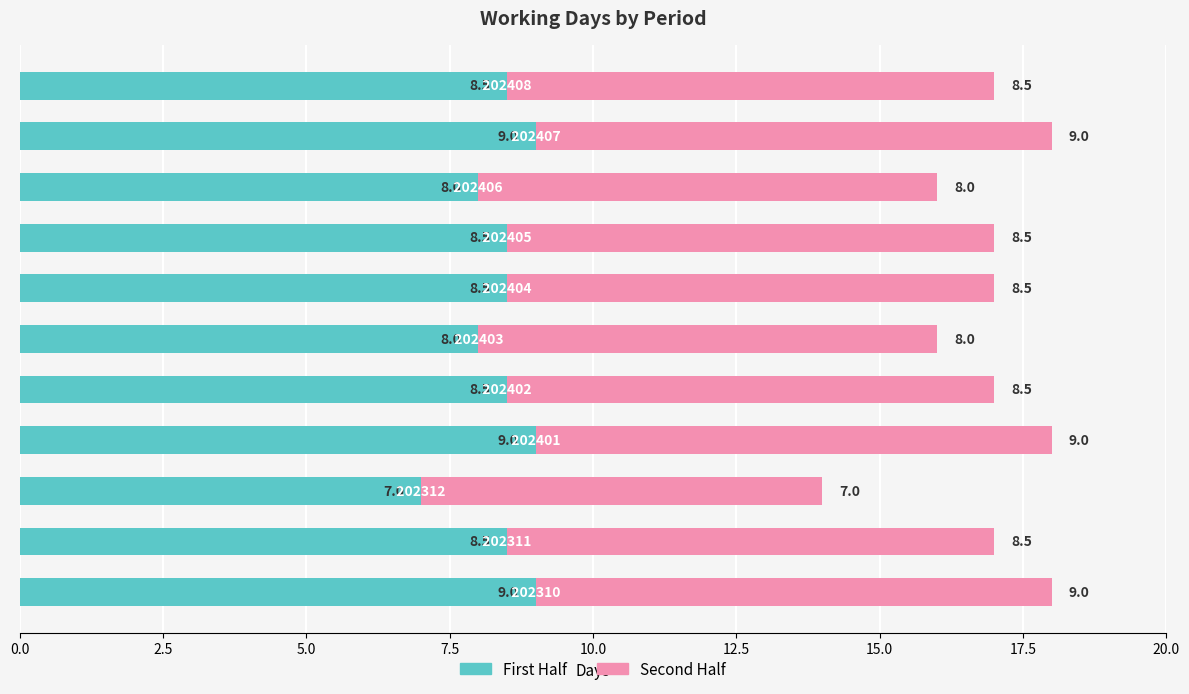

How many First Half values are between 8 and 9?

10